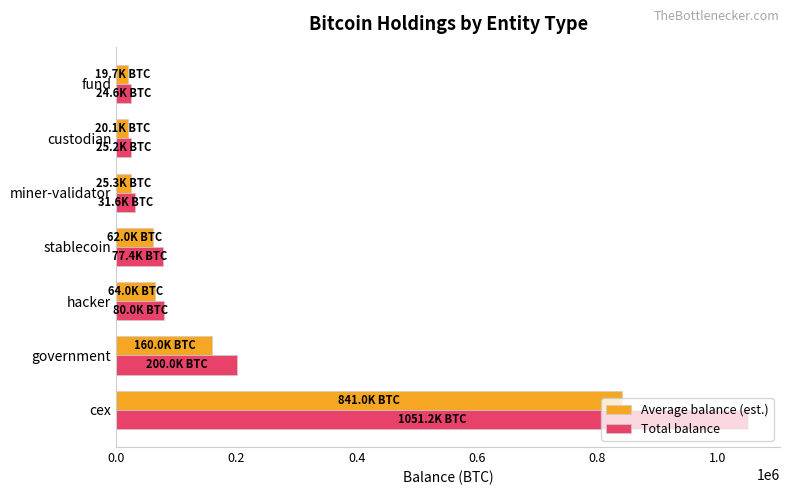

What is the lowest value of the Total balance series?

24632.6